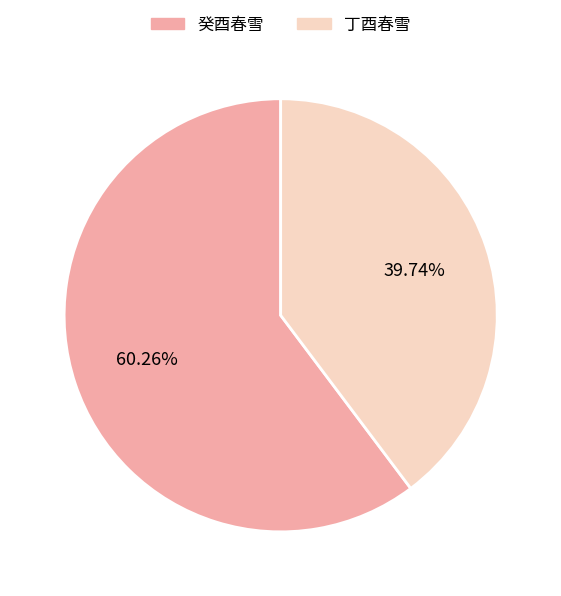

To the nearest percent, what is the average slice percentage?

50%